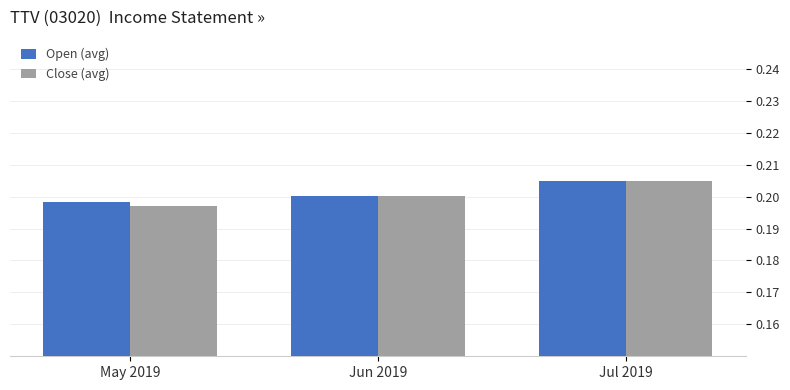

What is the sum of all Close (avg) values?

0.6